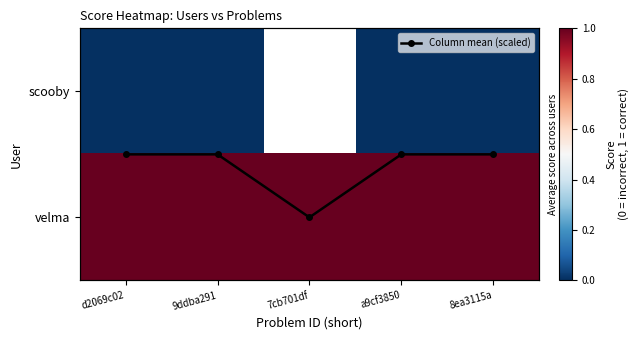

True or false: scooby has a value of 0.0 at d2069c02.

True